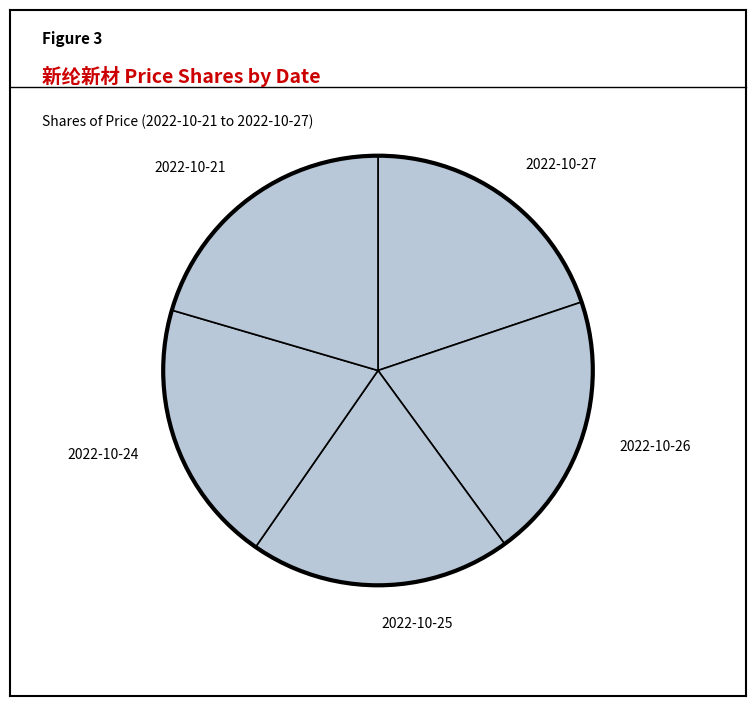

Does any single category account for the majority?

No